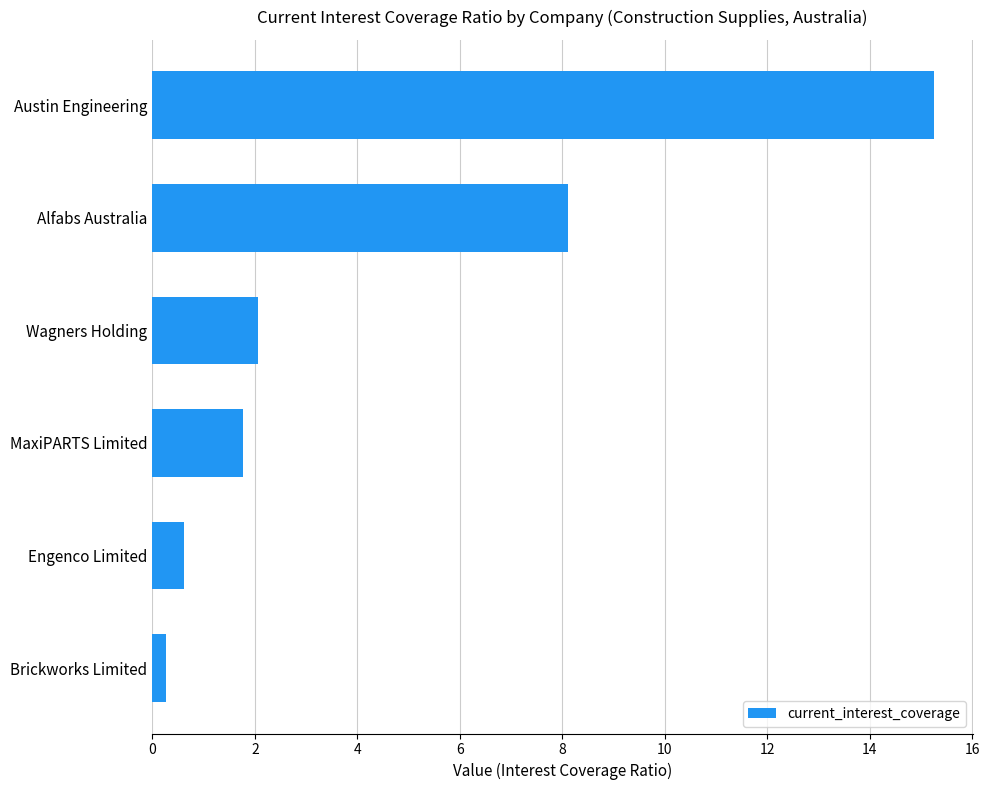

Reading bottom to top, transcribe all the data shown in this chart.

Brickworks Limited=0.3	Engenco Limited=0.6	MaxiPARTS Limited=1.8	Wagners Holding=2.1	Alfabs Australia=8.1	Austin Engineering=15.2